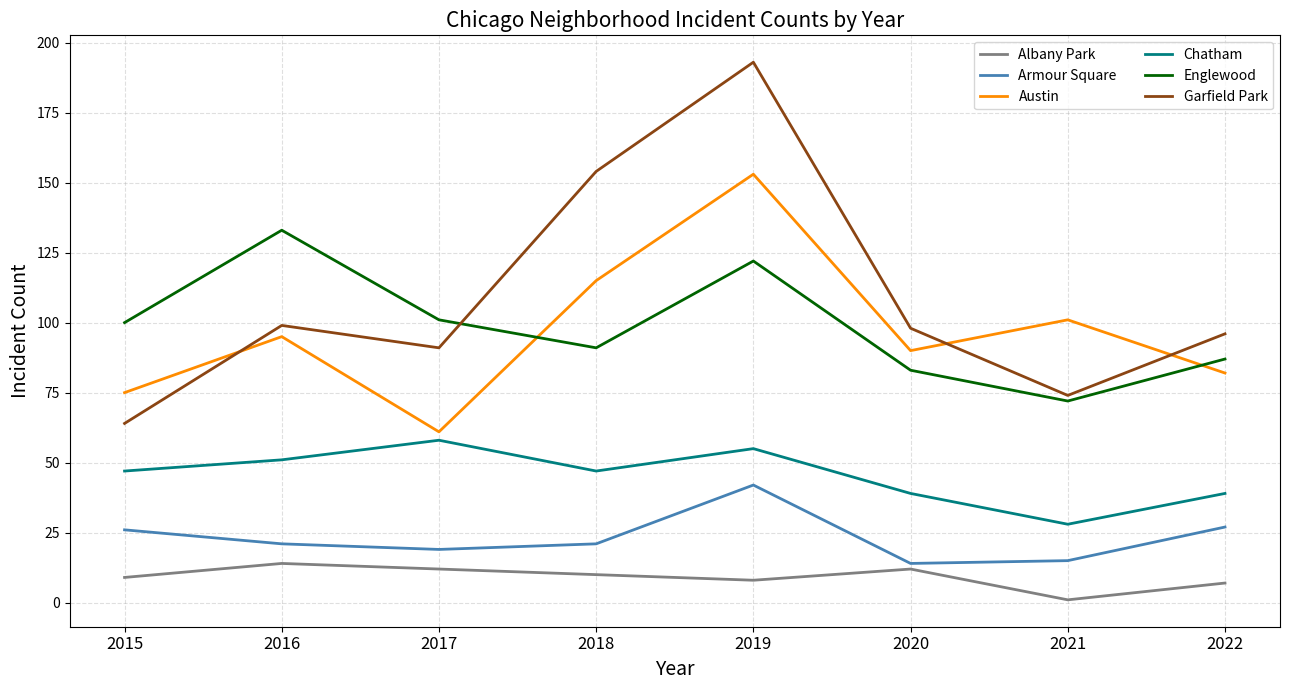

Which series changed the most between 2016 and 2021?

Englewood